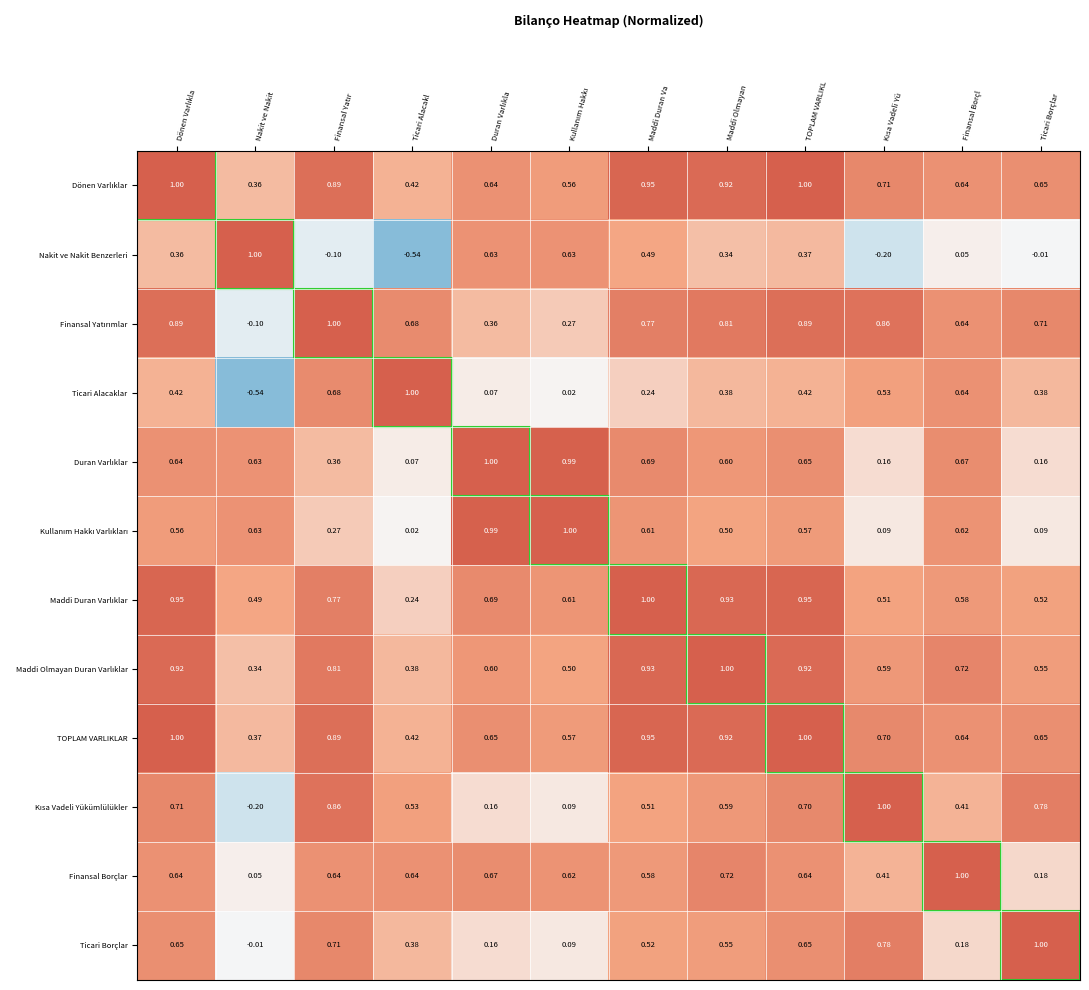

At which category is the sum across all series the highest?

TOPLAM VARLIKL